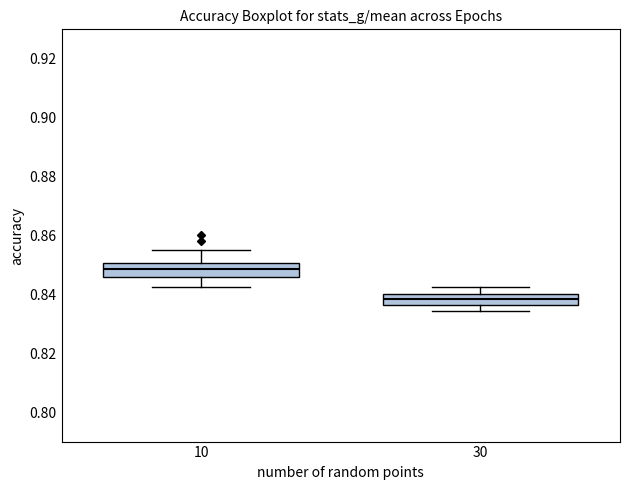

Which box's median line is the highest?

10